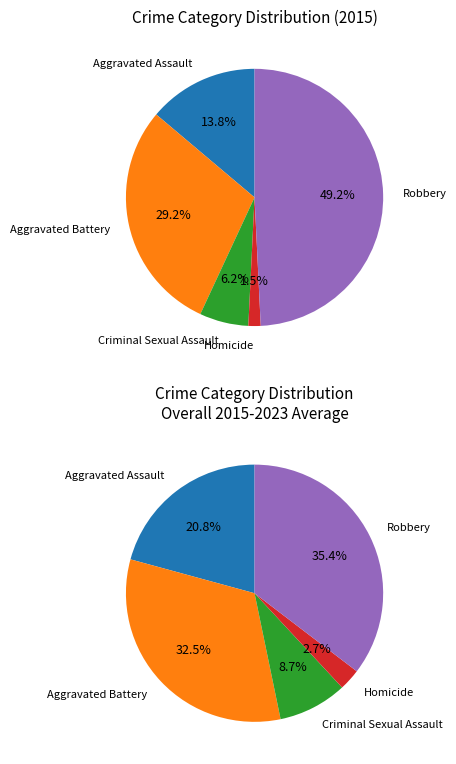

Combined, do Aggravated Battery and Homicide account for over 50%?

No